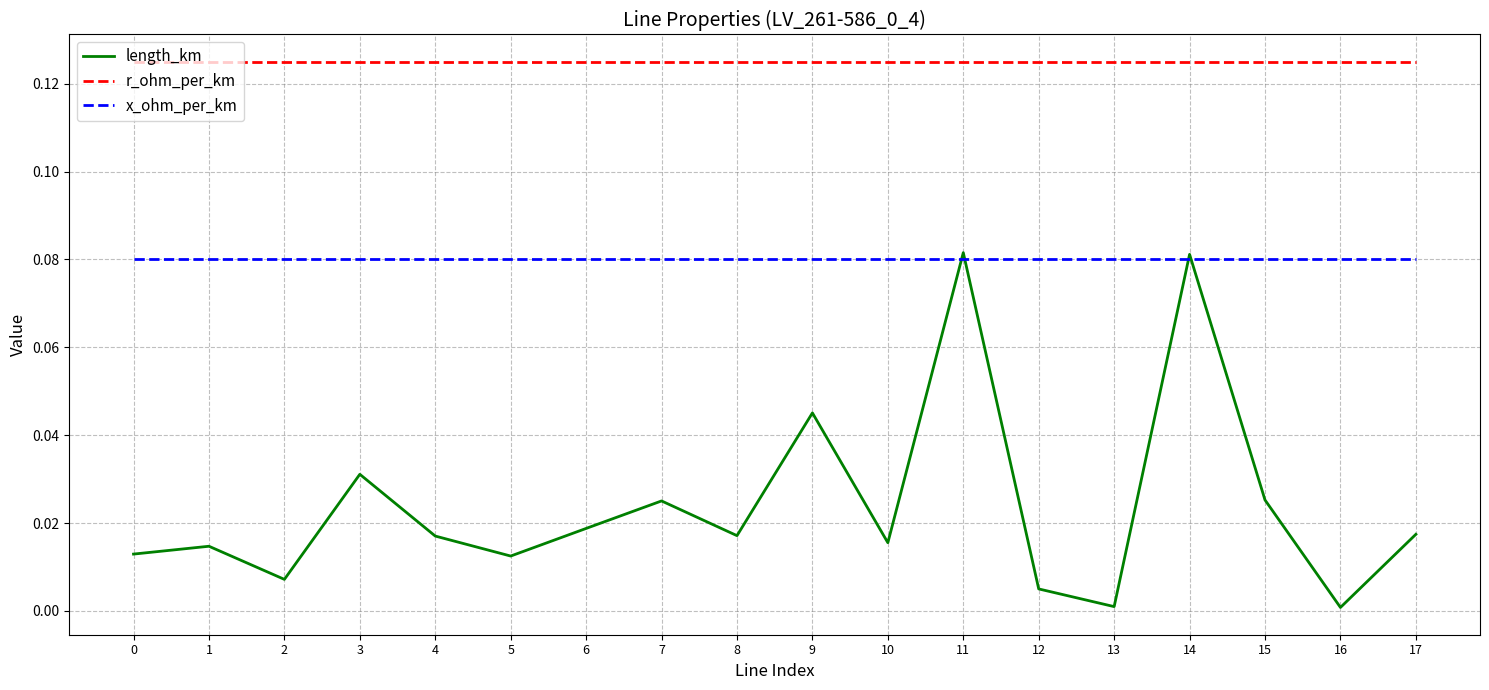

The x_ohm_per_km series shows 0.0 at 9. True or false?

False